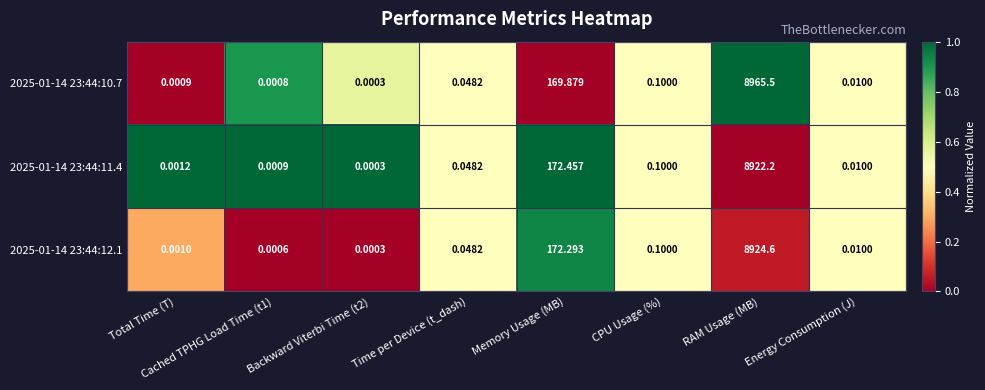

Rank the series at RAM Usage (MB) from highest to lowest value.

2025-01-14 23:44:10.7, 2025-01-14 23:44:12.1, 2025-01-14 23:44:11.4